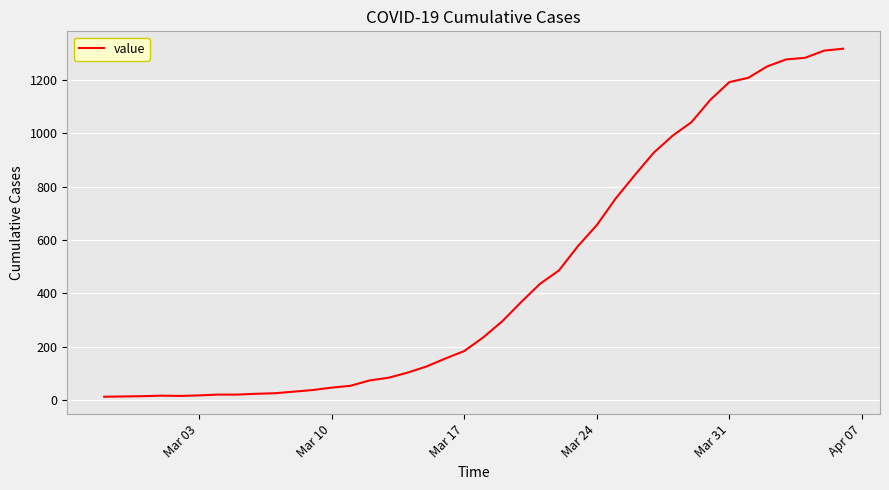

What is the maximum value shown in the chart?

1317